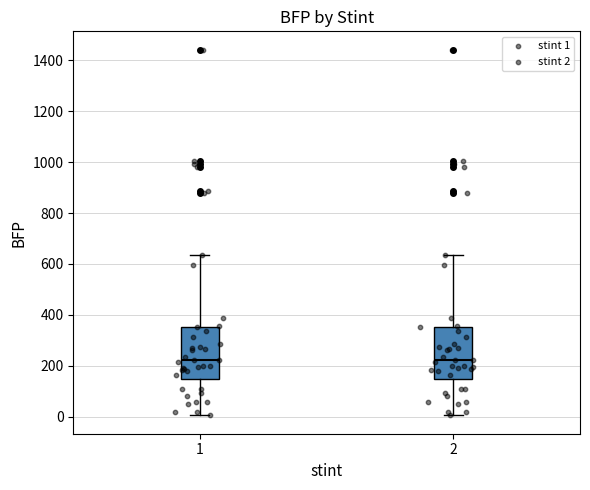

Reading left to right, transcribe this box plot: for each box, give where its median line is, the range the box spans, and where its two whiskers end, as read against the y-axis. The values are not printed on the chart, so give them approximately, as read against the axis.

1: median 220, box 140 to 360, whiskers 0 to 640
2: median 220, box 140 to 360, whiskers 0 to 640